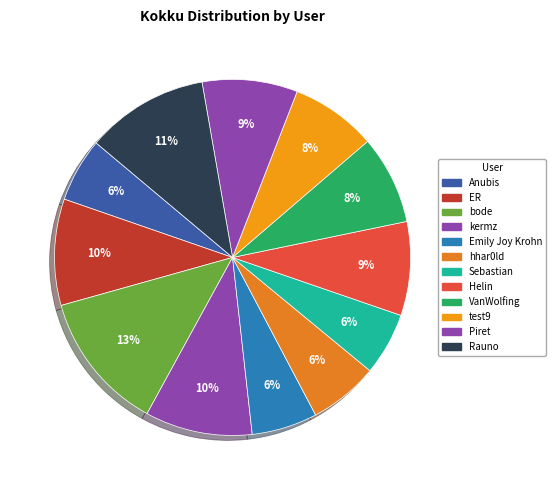

Is kermz the majority of the pie?

No